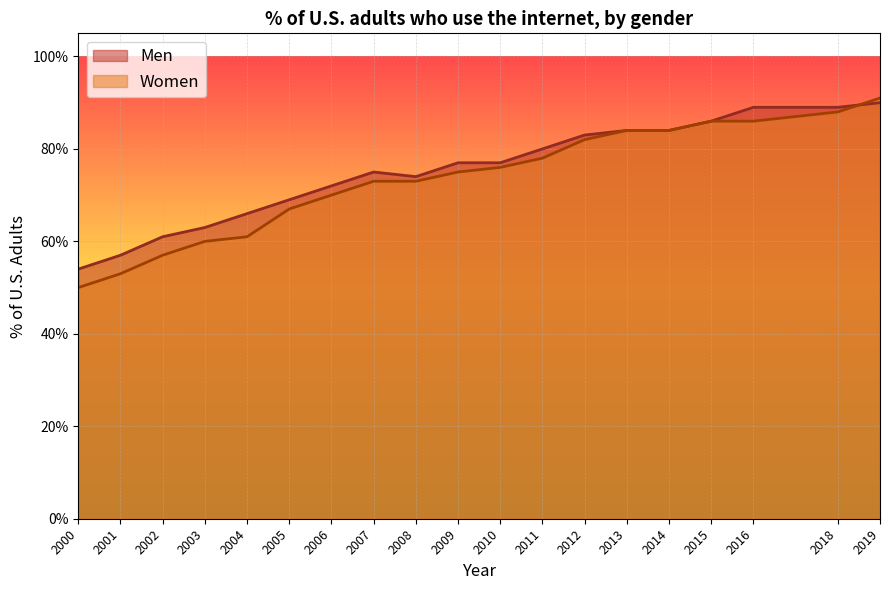

How many categories are shown in the chart?

19